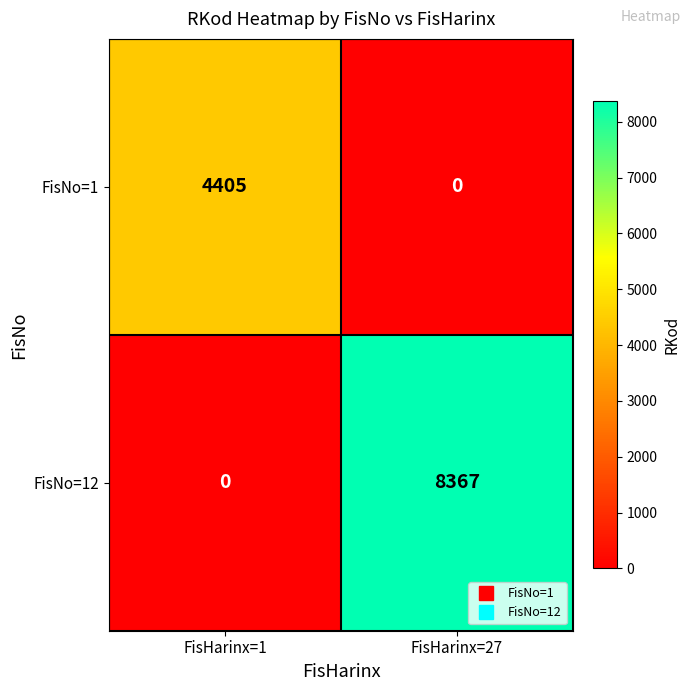

At FisHarinx=27, list the series in order from largest to smallest.

FisNo=12, FisNo=1